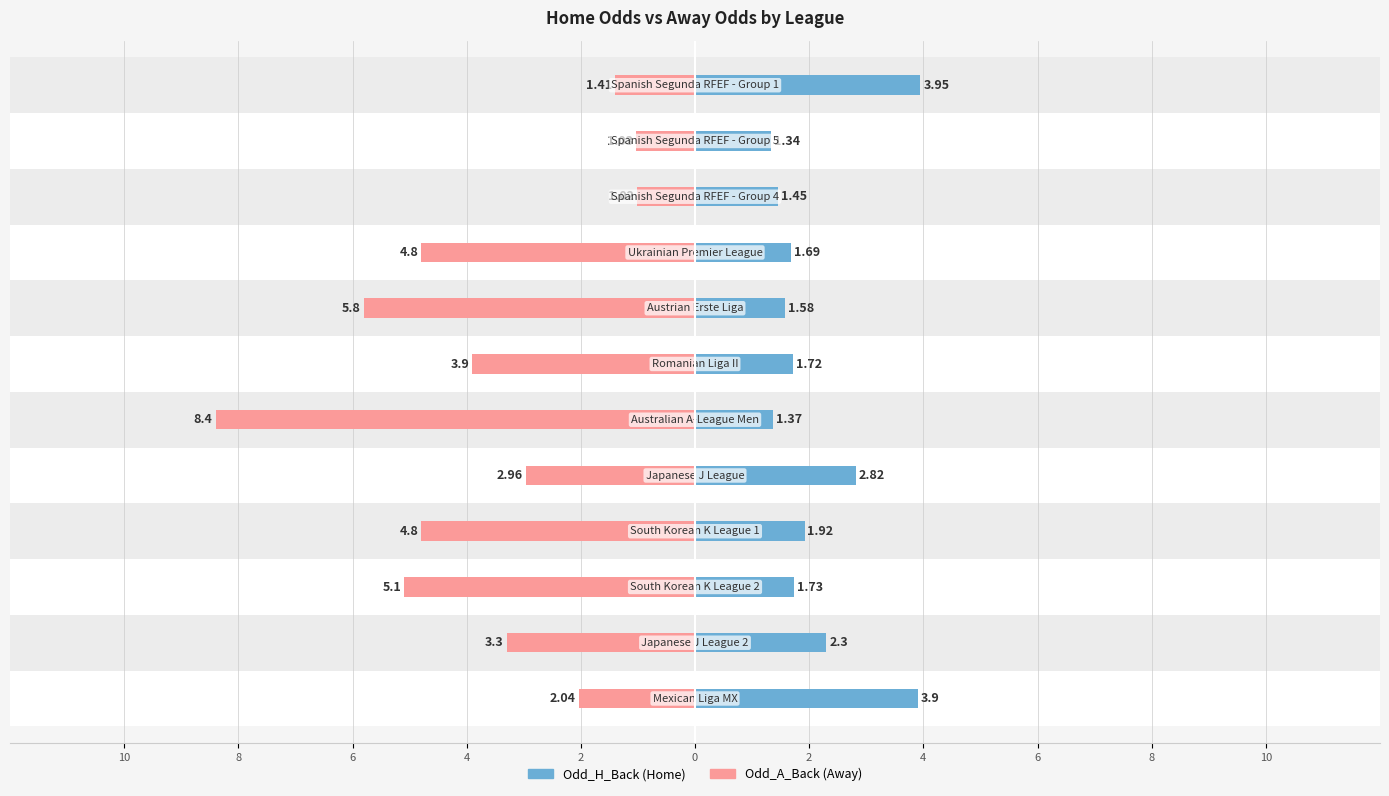

Rank the series at 10 from lowest to highest value.

Odd_A_Back, Odd_H_Back